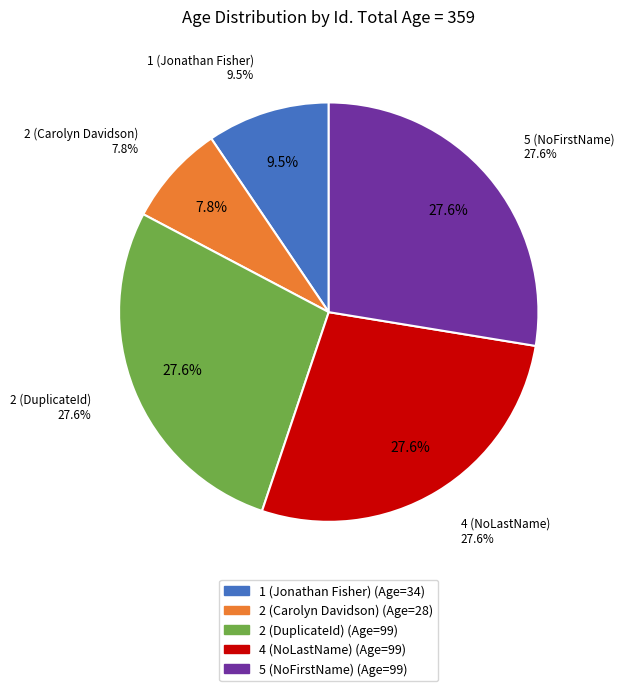

How many segments does this pie chart have?

5